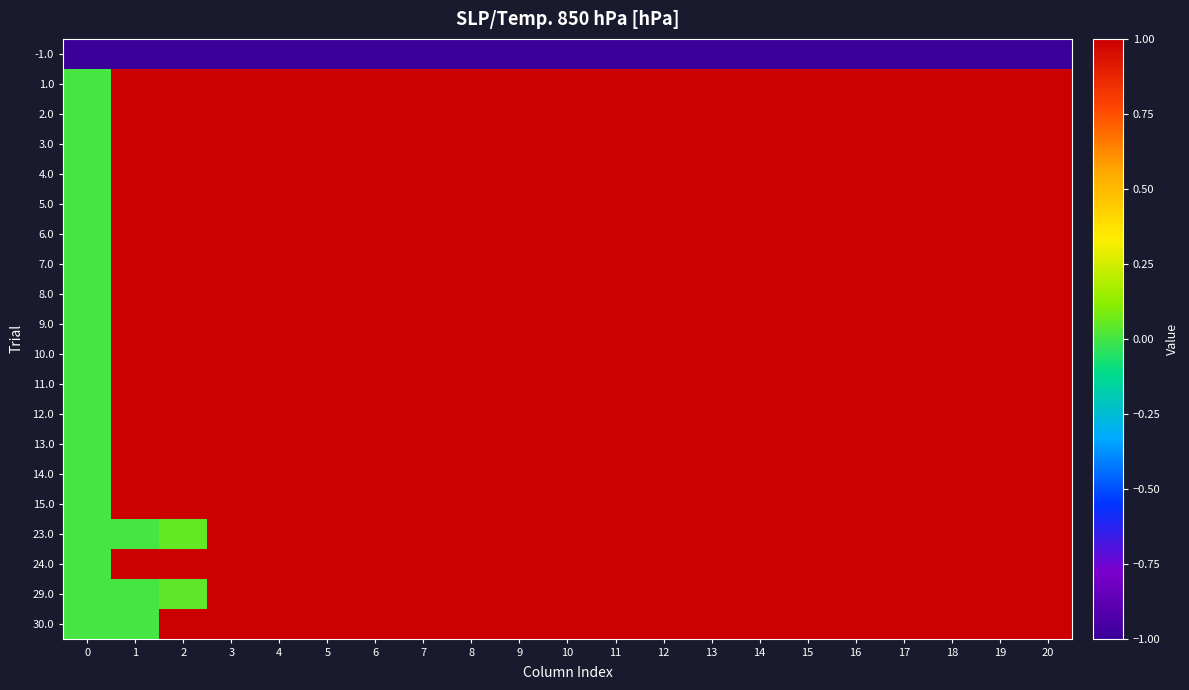

What is the smallest value displayed?

-1.0